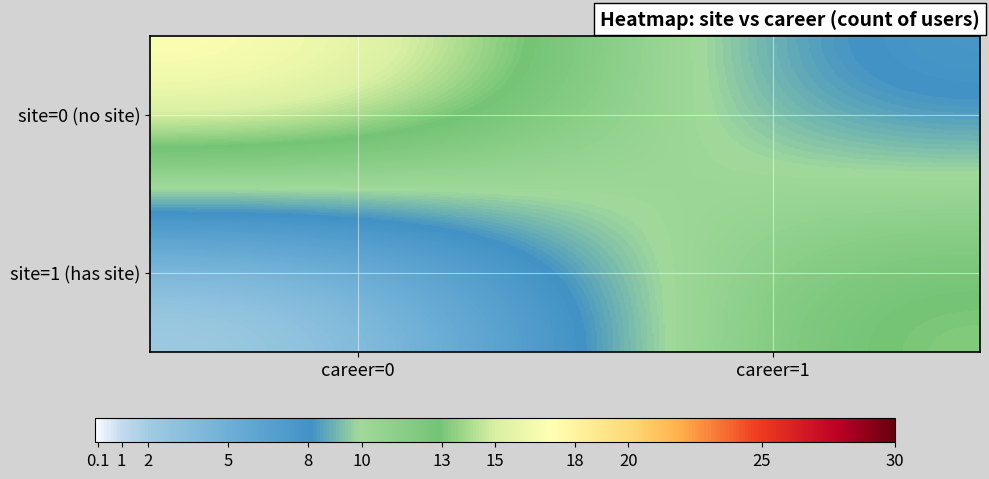

At which category is the sum across all series the highest?

career=1